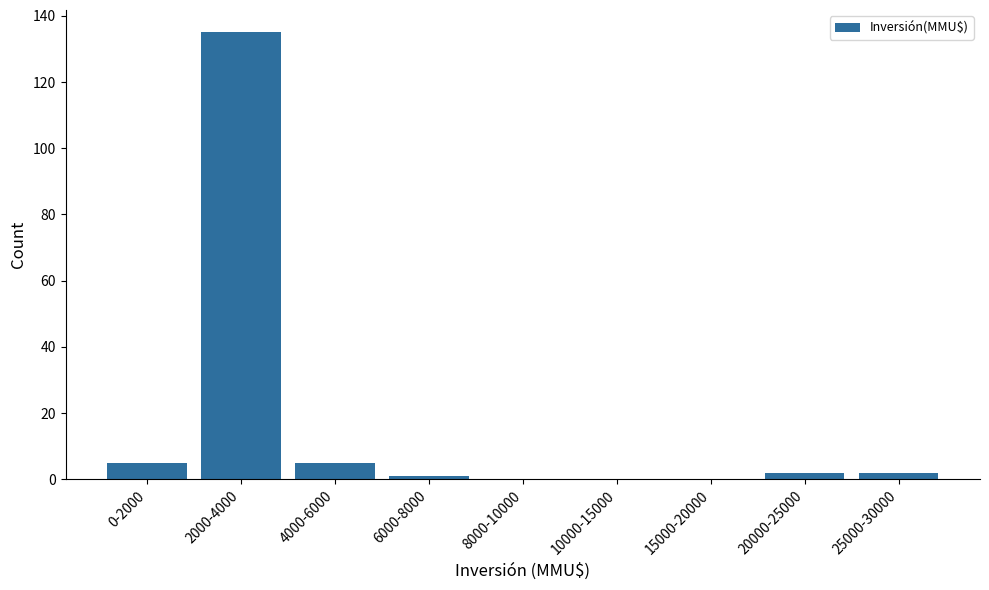

Reading right to left, what are all the values shown in this chart?

25000-30000=2	20000-25000=2	15000-20000=0	10000-15000=0	8000-10000=0	6000-8000=1	4000-6000=5	2000-4000=135	0-2000=5